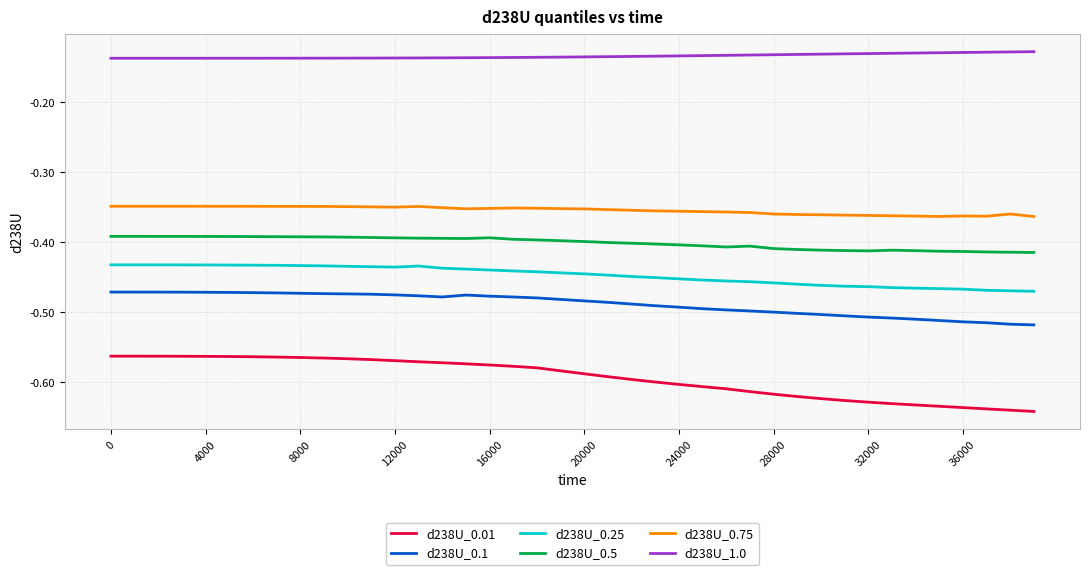

True or false: d238U_0.5 and d238U_1.0 cross at least once.

False